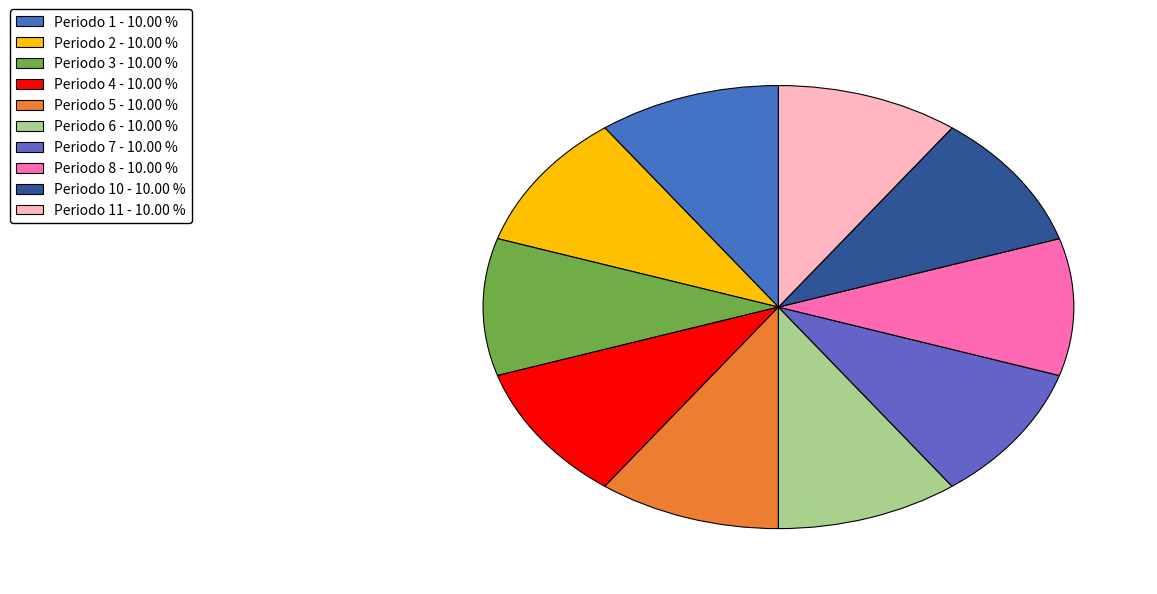

Count the number of slices in the pie.

10